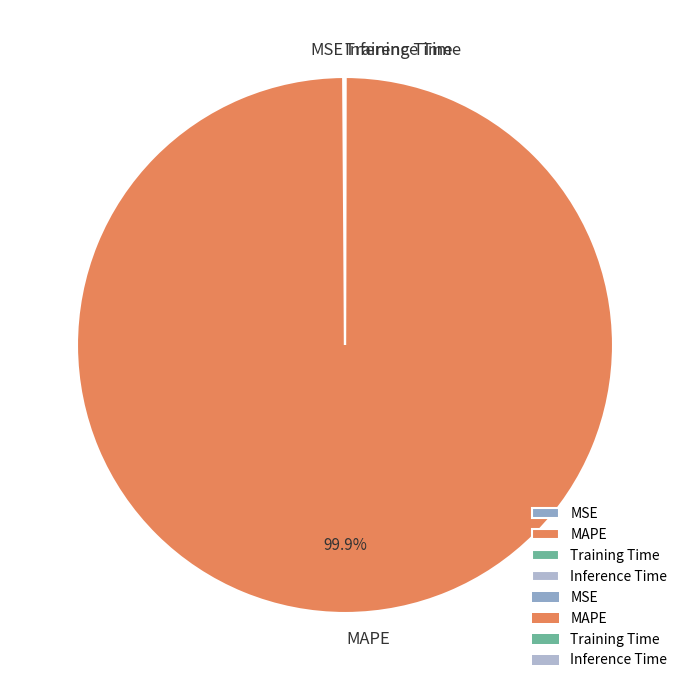

Which category has the biggest portion of the pie?

MAPE